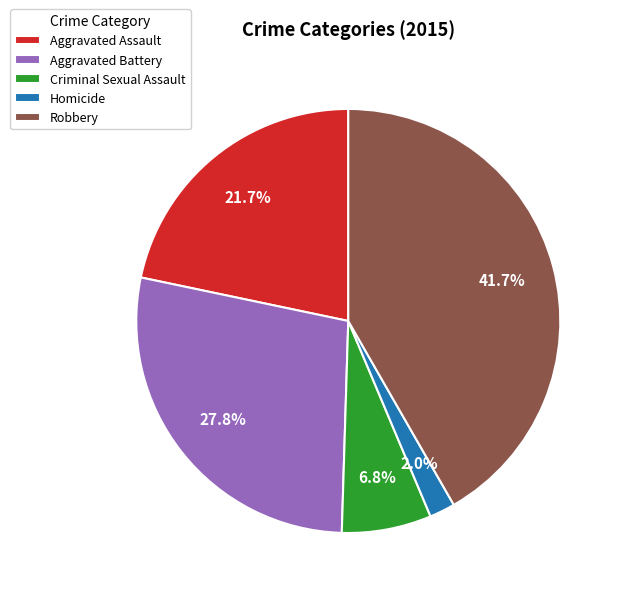

Is Criminal Sexual Assault the majority of the pie?

No